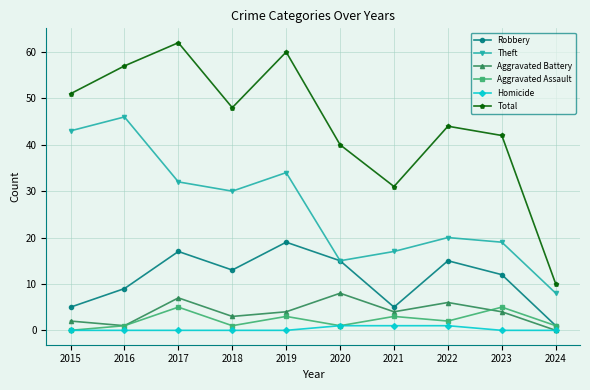

At which category does Theft reach its first local valley?

2018